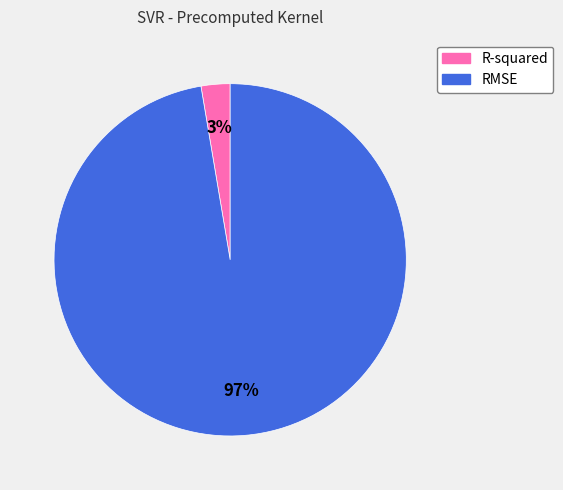

Is the sum of R-squared and RMSE greater than half?

Yes